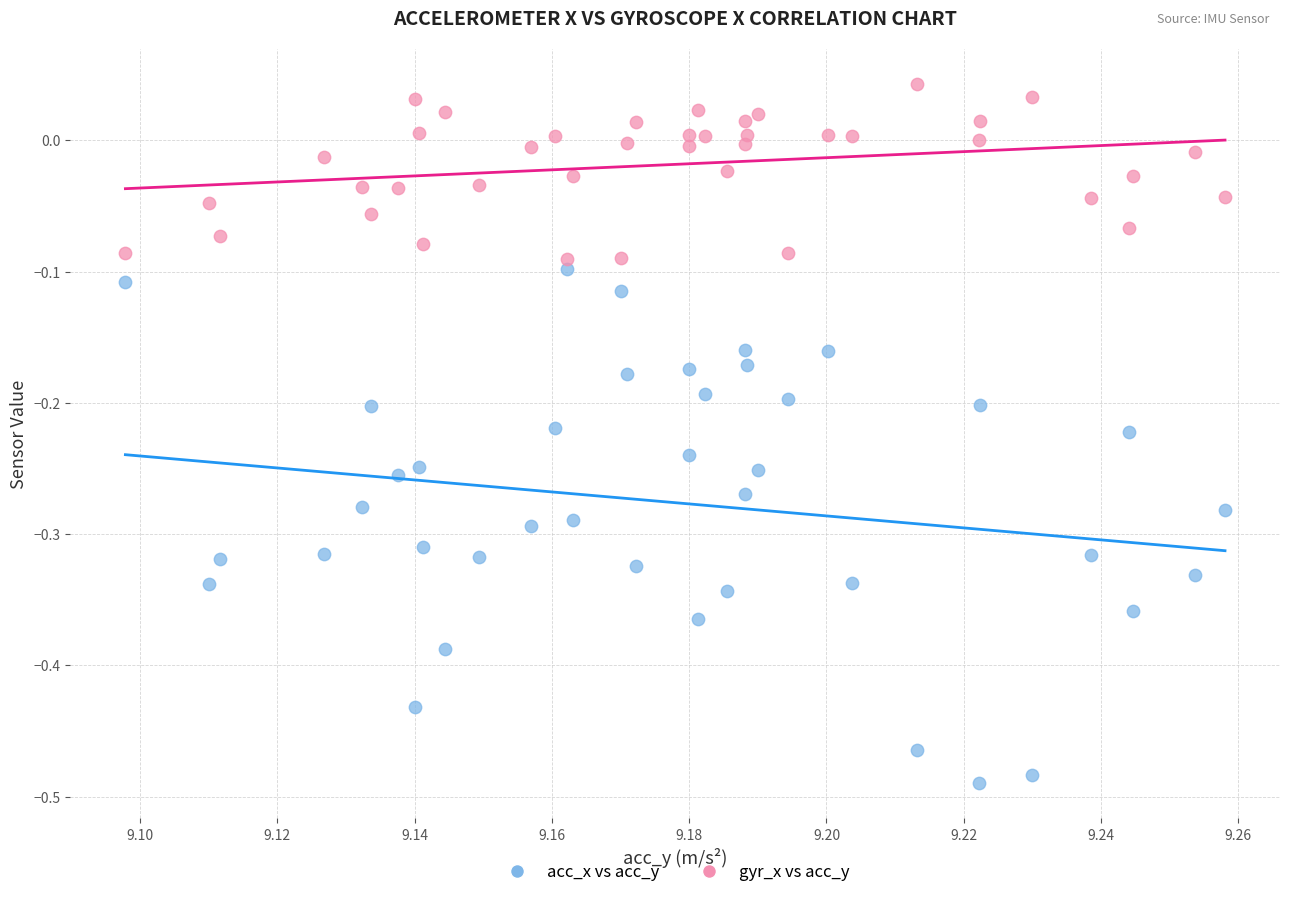

Across all data points, what is the range of Y values (max minus min)?

0.5